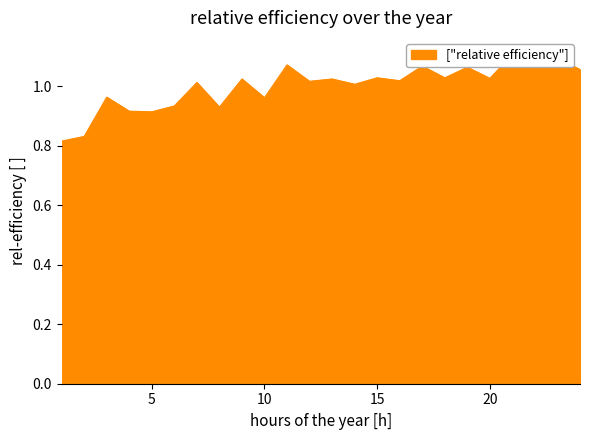

What is the difference between the second highest and second lowest values?

0.3